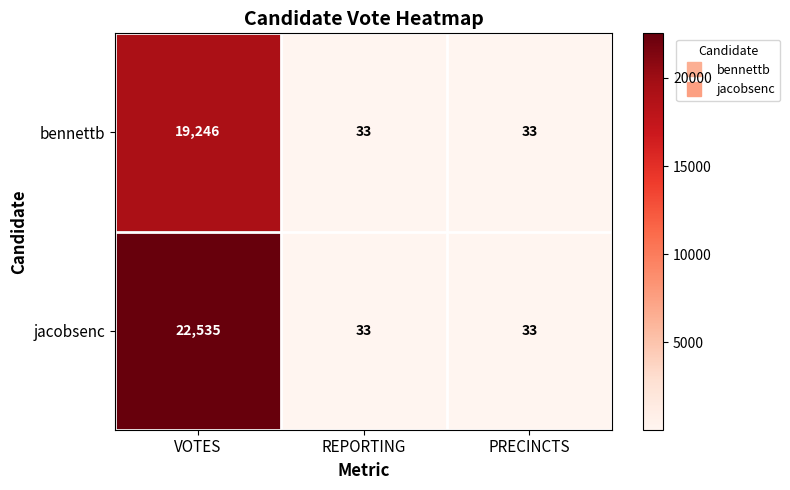

List the series in order of their overall mean, highest first.

jacobsenc, bennettb